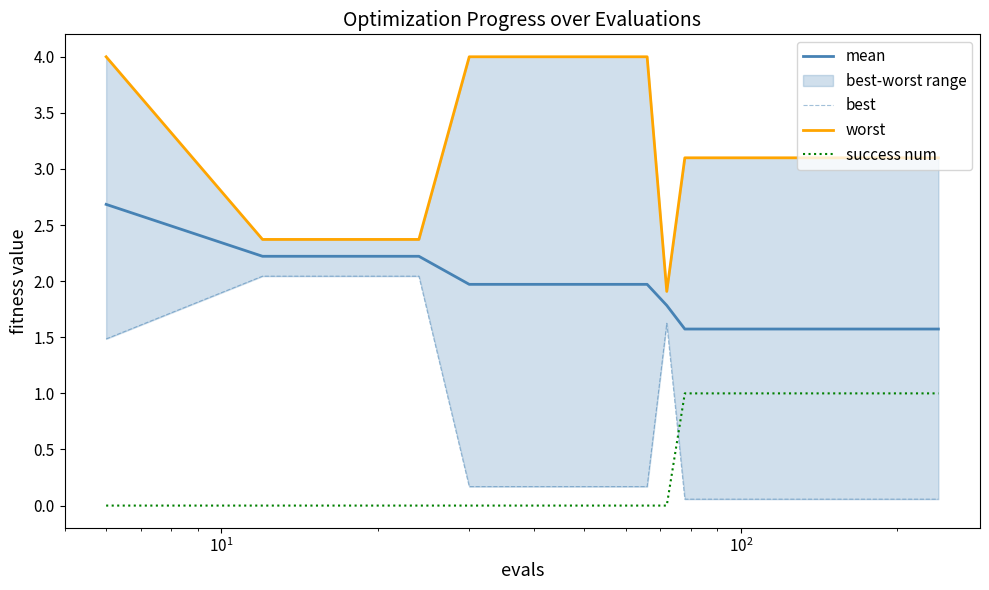

True or false: success num and mean cross at least once.

False